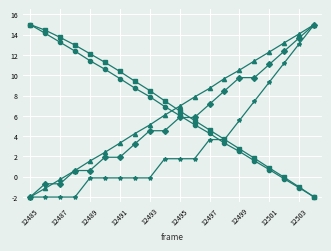

What is the greatest value displayed?

15.0